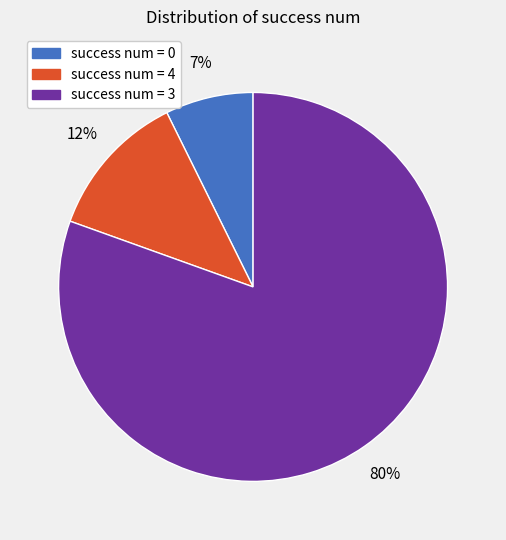

Do success num = 0 and success num = 3 together represent more than half of the pie?

Yes